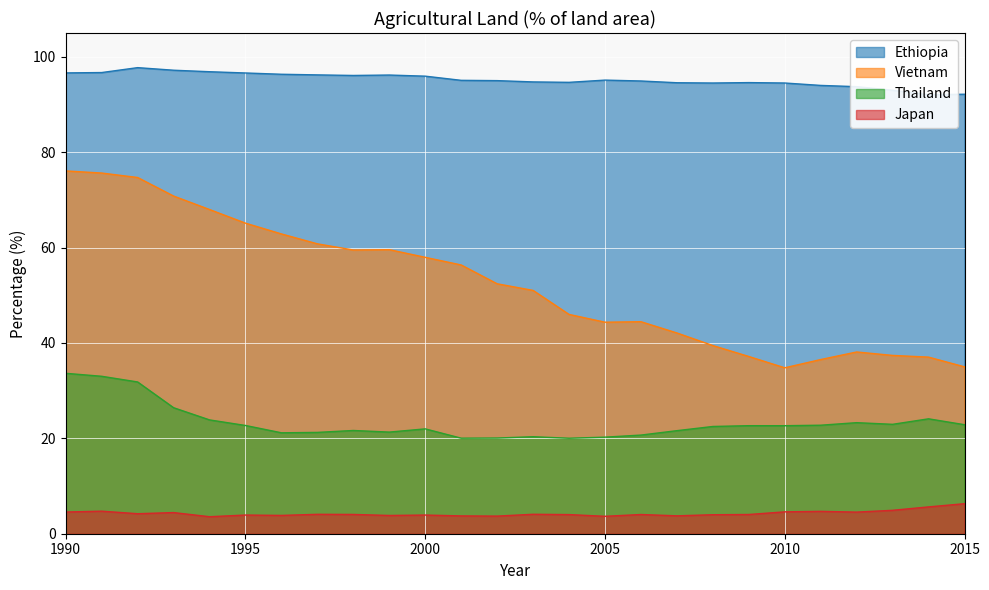

Does the chart display data point markers on the line(s)?

No